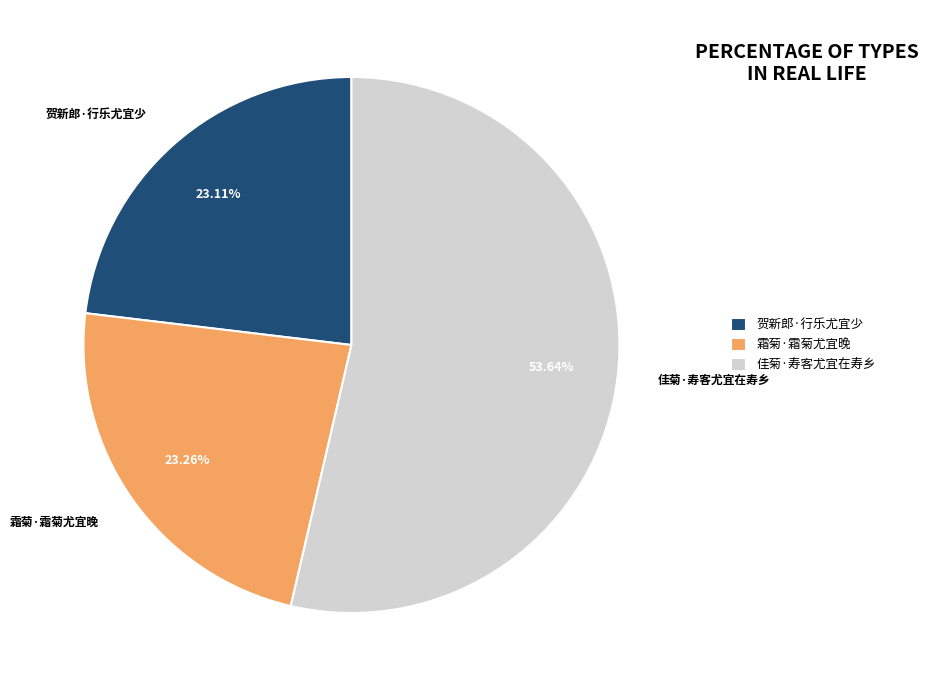

Is the sum of 霜菊·霜菊尤宜晚 and 贺新郎·行乐尤宜少 greater than half?

No